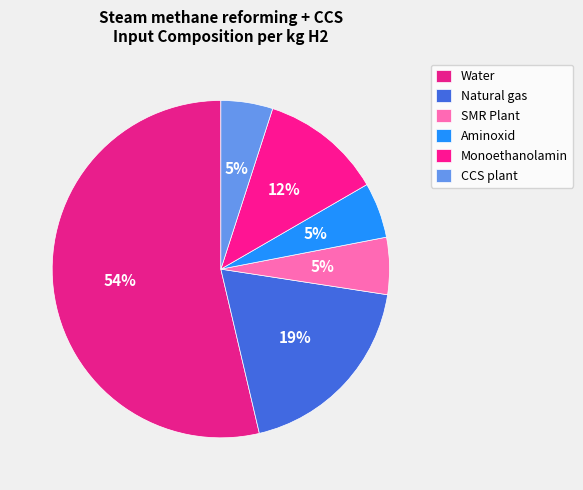

How many segments does this pie chart have?

6